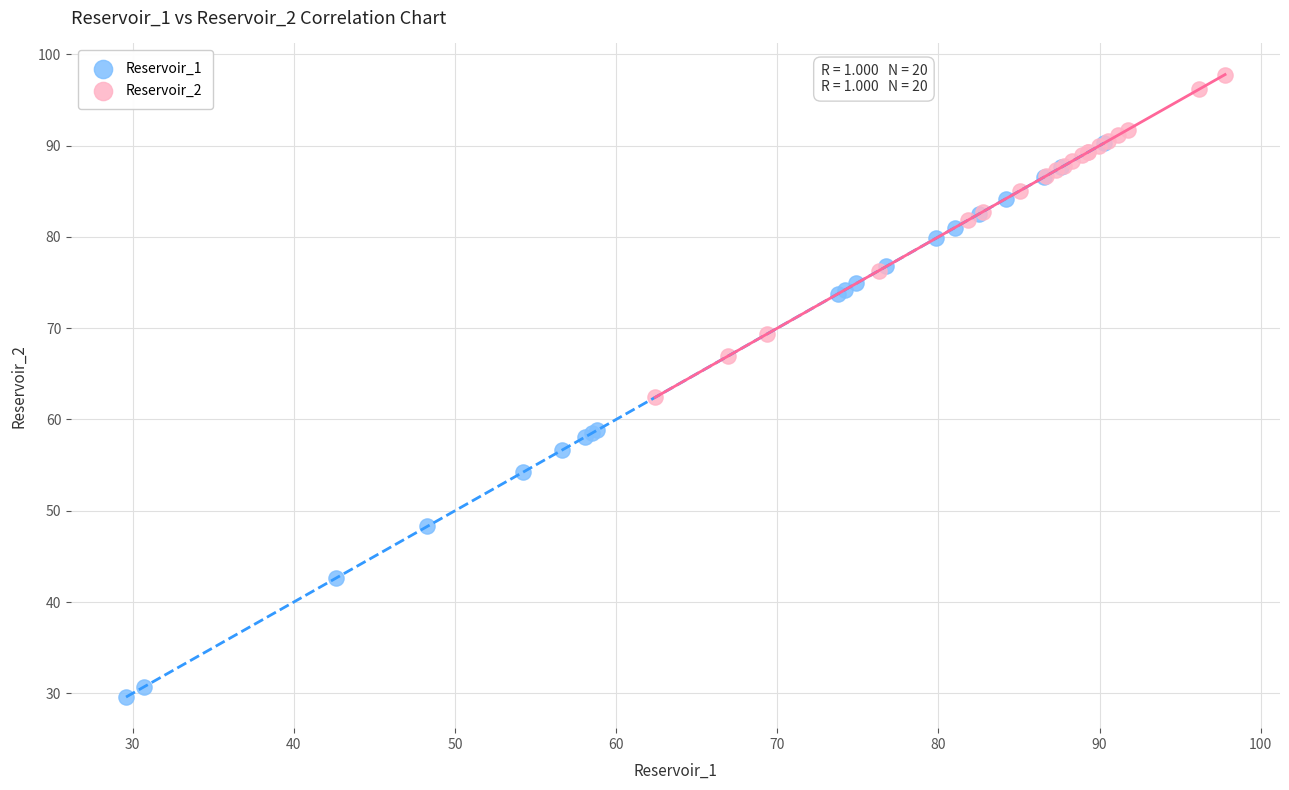

Which series has the largest Y range (max minus min)?

Reservoir_1